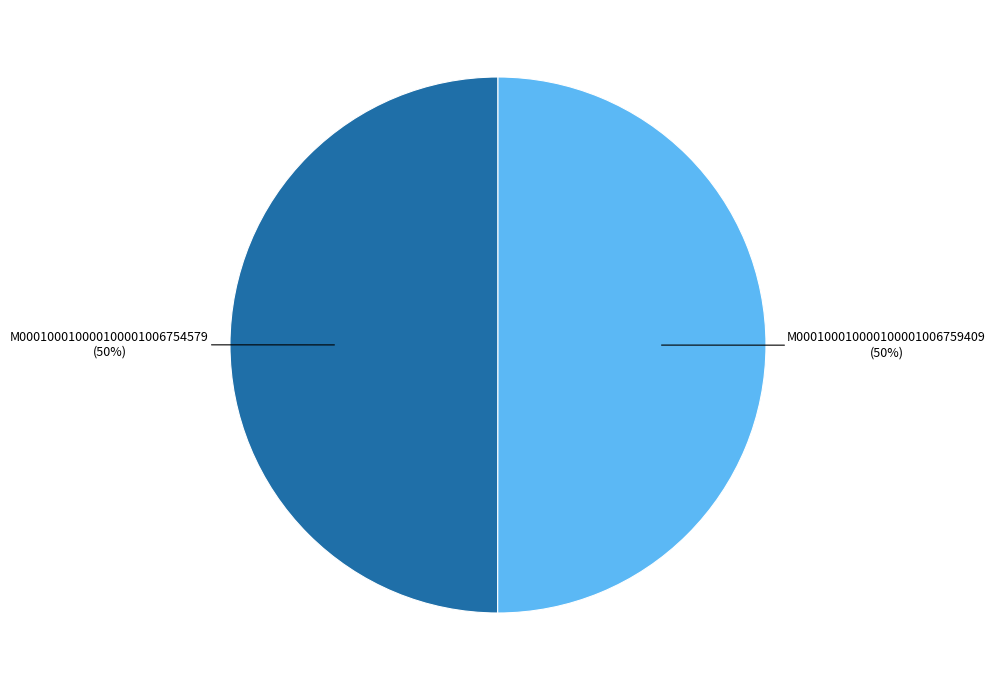

To the nearest percent, what is the average slice percentage?

50%